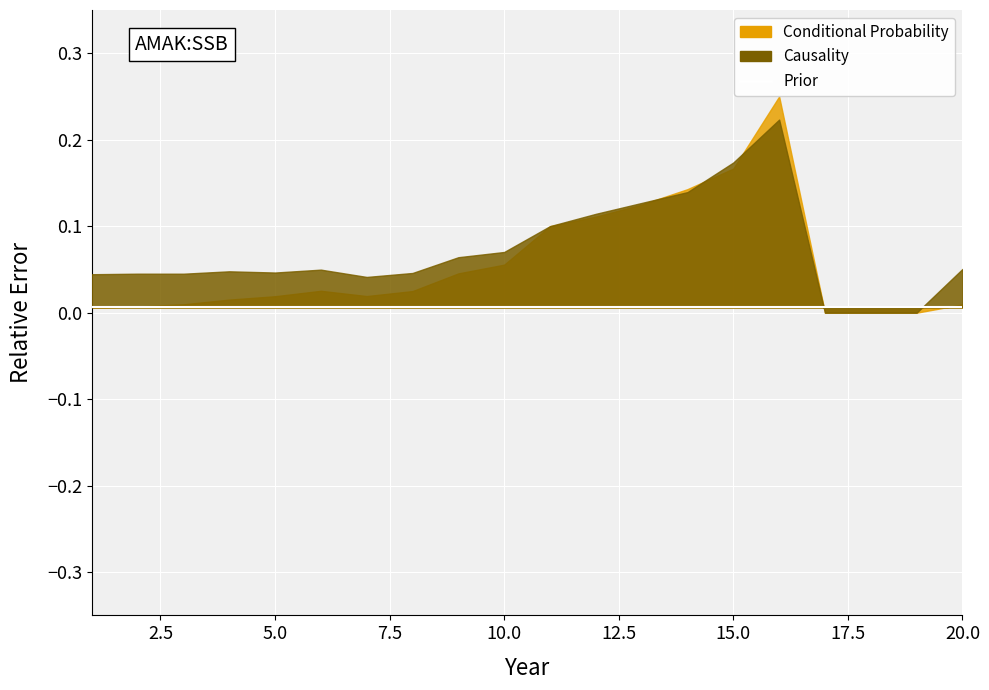

Count the number of categories in the chart.

20